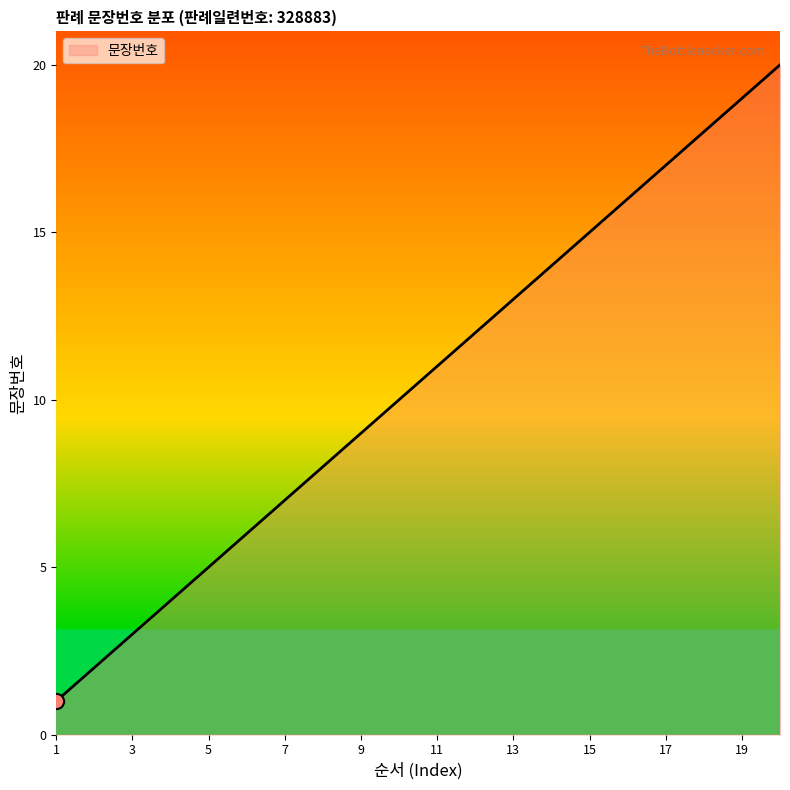

What is the difference between the maximum and minimum values?

19